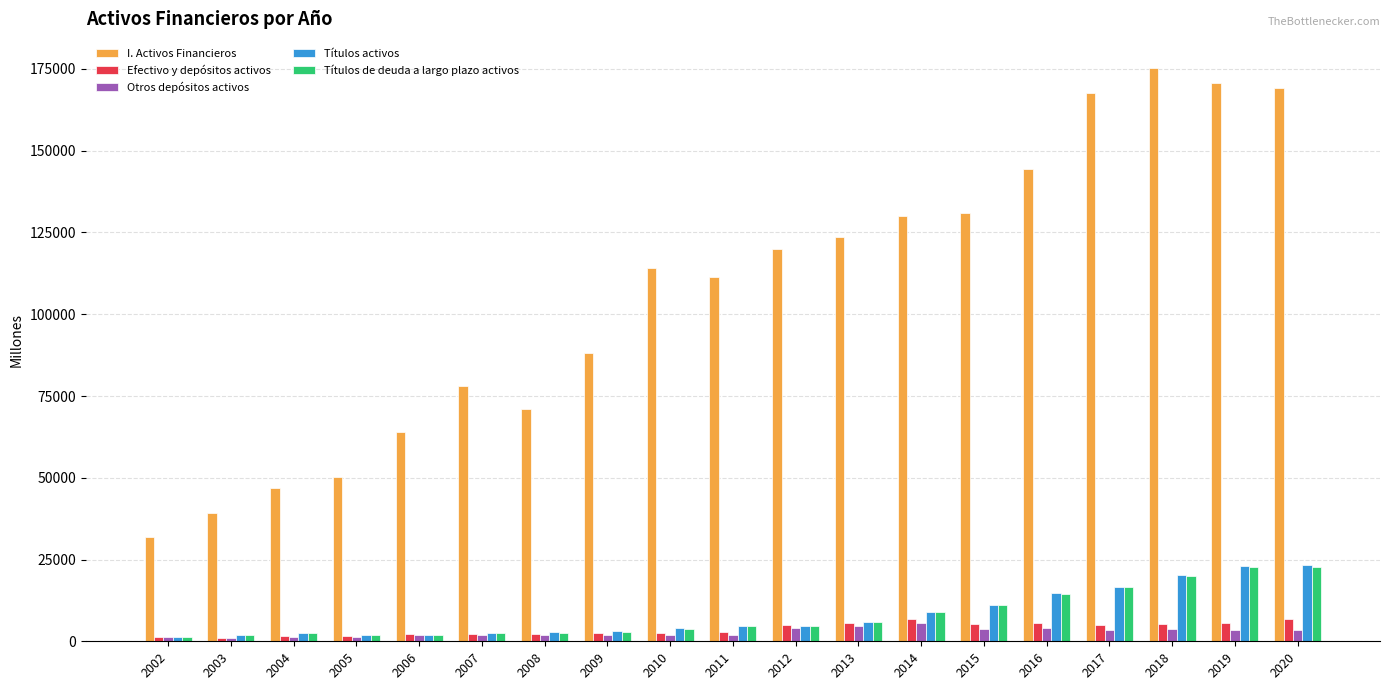

What is the difference between the highest and lowest values at 2003?

38269